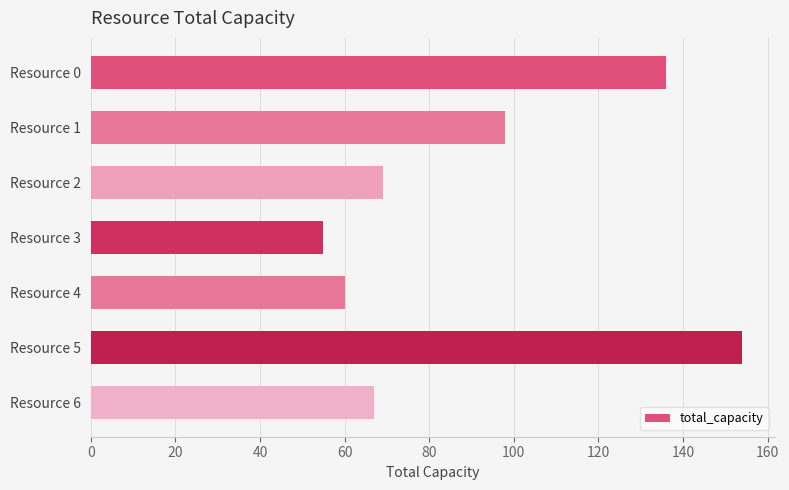

Rank the categories by value from highest to lowest.

Resource 5, Resource 0, Resource 1, Resource 2, Resource 6, Resource 4, Resource 3